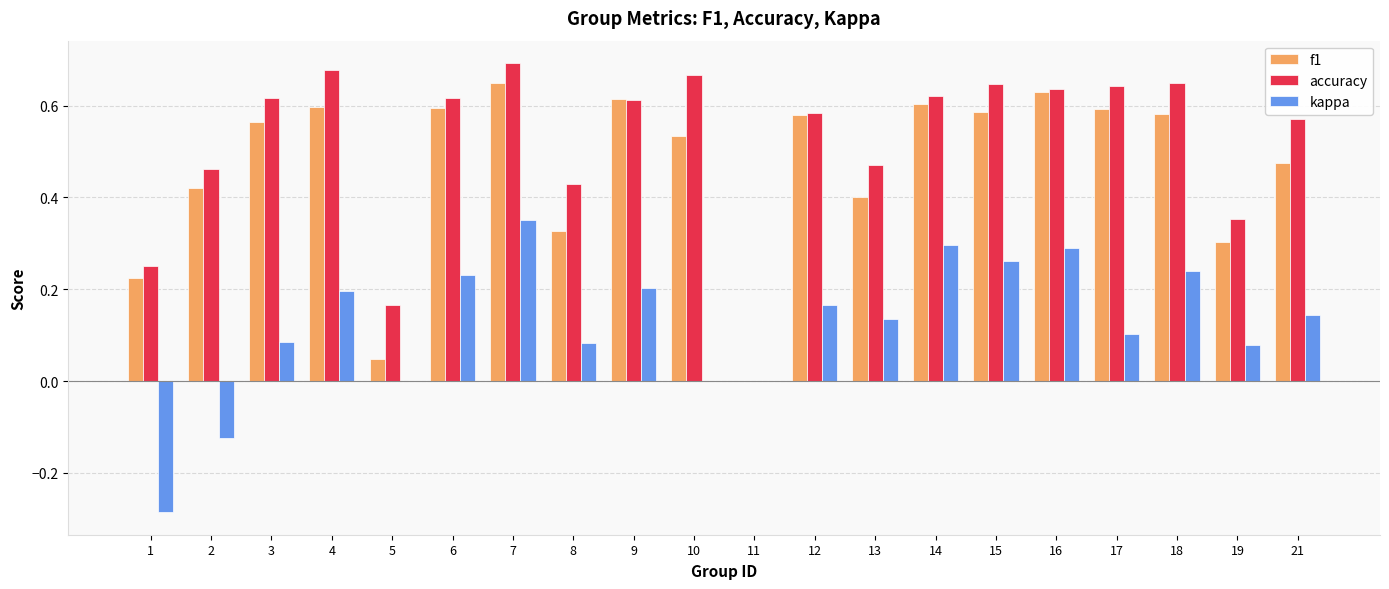

At which category is the sum across all series the highest?

7